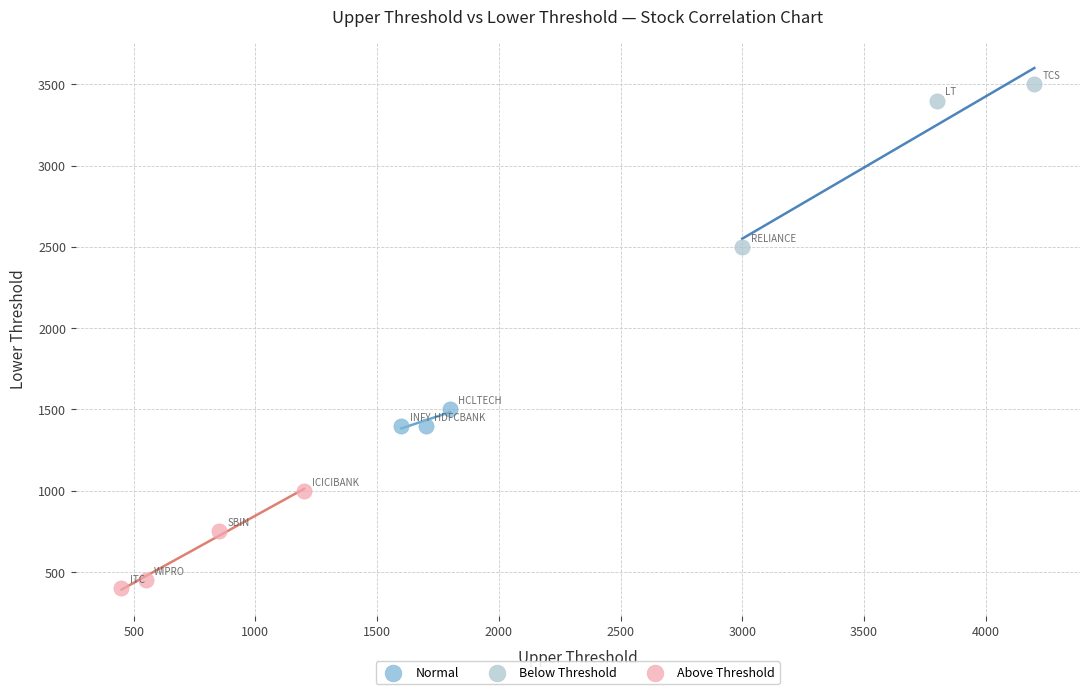

Which series reaches the minimum Y coordinate?

Above Threshold